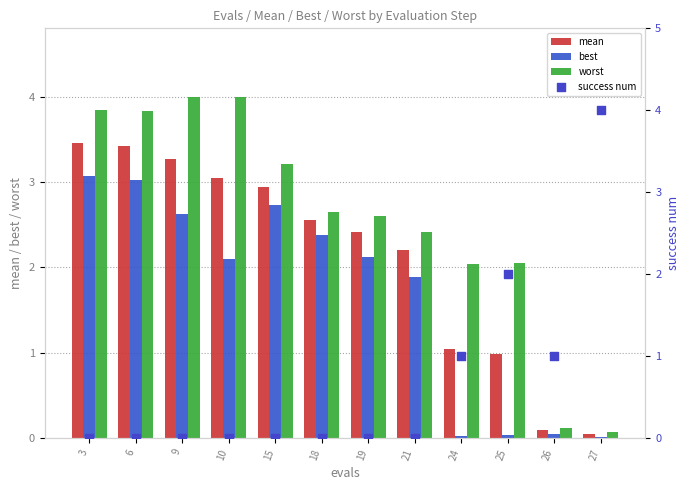

At which category is the sum across all series the highest?

3